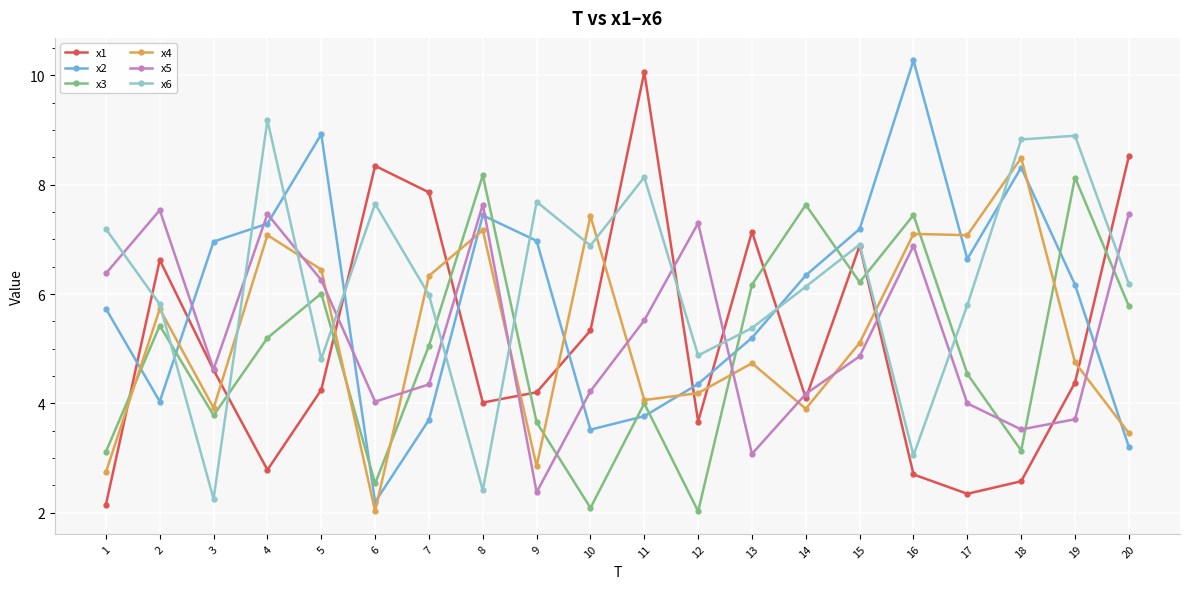

Rank the series by their maximum value, from highest to lowest.

x2, x1, x6, x4, x3, x5